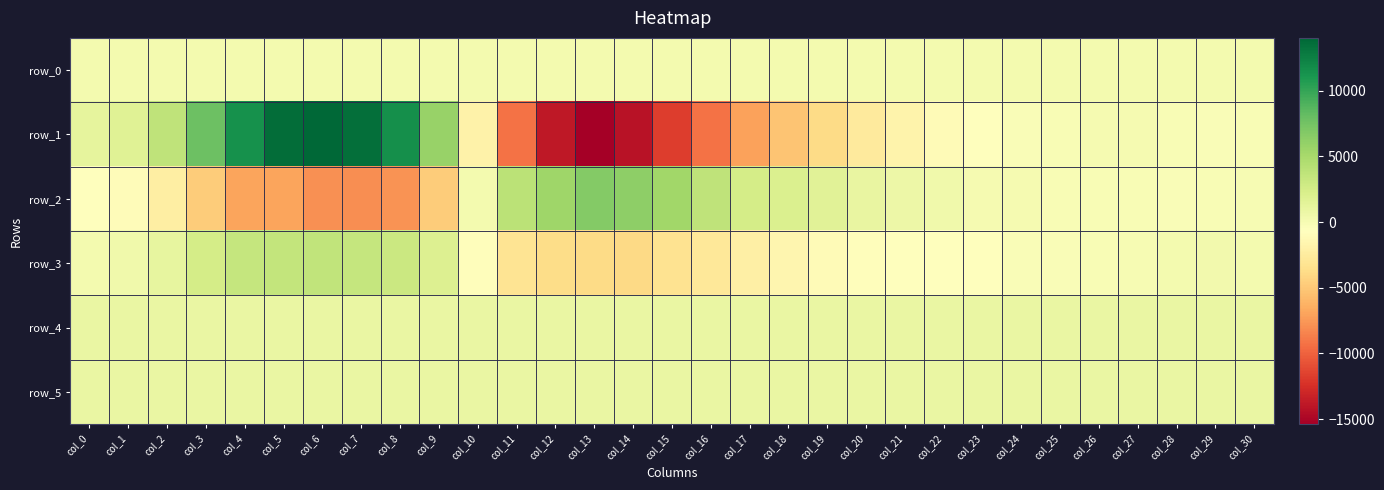

Is the value of row_1 at col_19 greater than the value of row_0 at col_6?

No